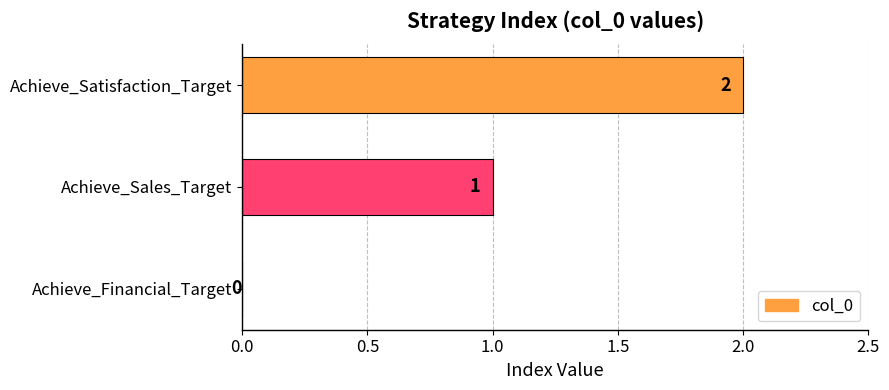

Which label corresponds to the largest value in the chart?

Achieve_Satisfaction_Target